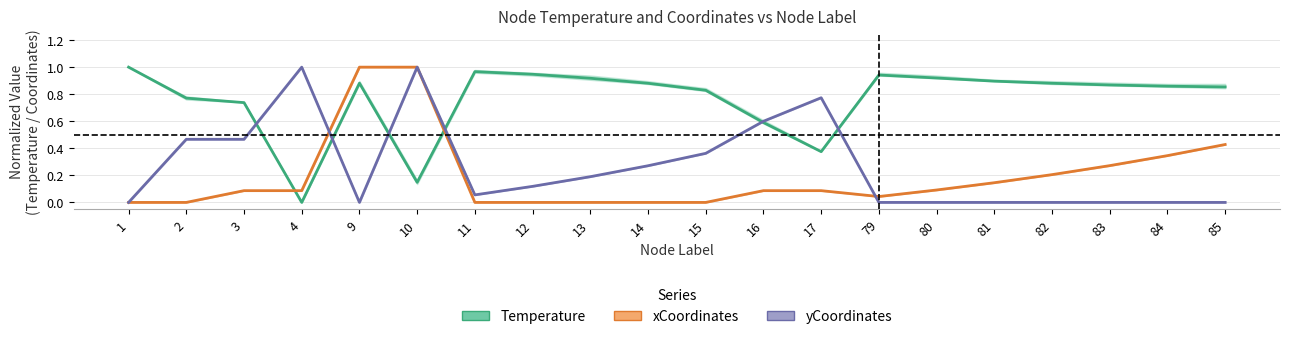

Reading left to right, list all the values displayed in this chart.

Temperature: 1.0	0.8	0.7	0.0	0.9	0.1	1.0	0.9	0.9	0.9	0.8	0.6	0.4	0.9	0.9	0.9	0.9	0.9	0.9	0.9
xCoordinates: 0.0	0.0	0.1	0.1	1.0	1.0	0.0	0.0	0.0	0.0	0.0	0.1	0.1	0.0	0.1	0.1	0.2	0.3	0.3	0.4
yCoordinates: 0.0	0.5	0.5	1.0	0.0	1.0	0.1	0.1	0.2	0.3	0.4	0.6	0.8	0.0	0.0	0.0	0.0	0.0	0.0	0.0